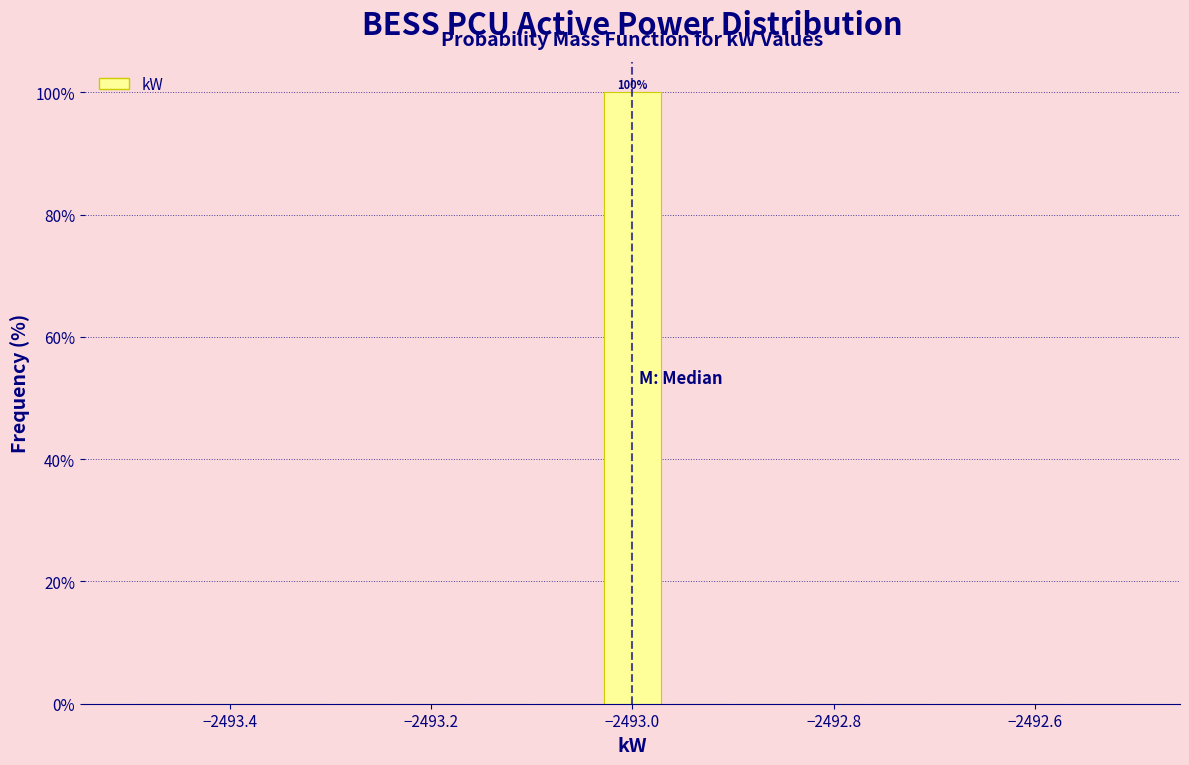

Around what value on the x-axis is the tallest bar? Give the approximate position of its centre, as read against the axis.

-2493.00